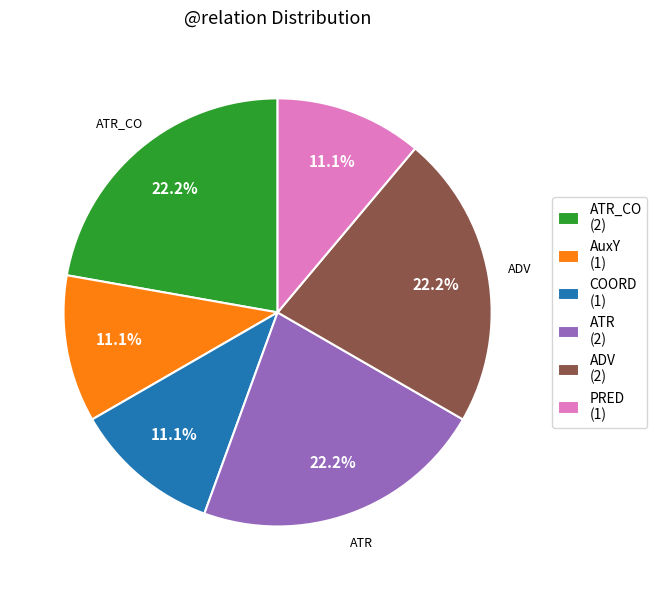

What is the ratio of the value at PRED (1) to the value at ATR_CO (2)?

0.5